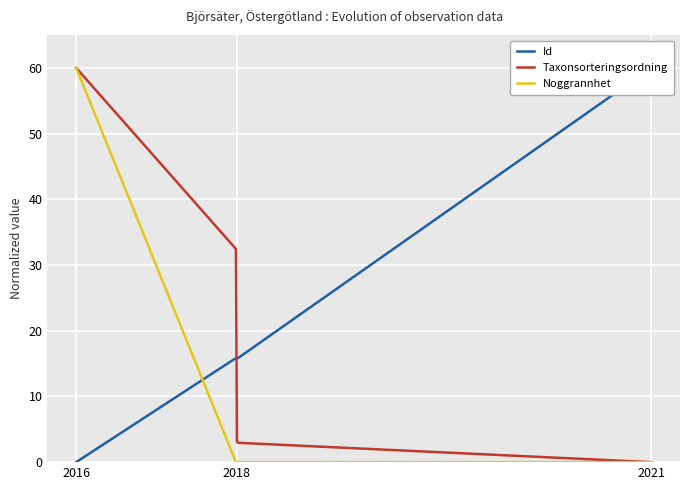

Reading left to right, list all the values displayed in this chart.

Id: 0.0	15.8	15.8	15.8	60.0
Taxonsorteringsordning: 60.0	32.4	3.1	2.9	0.0
Noggrannhet: 60.0	0.0	0.0	0.0	0.0